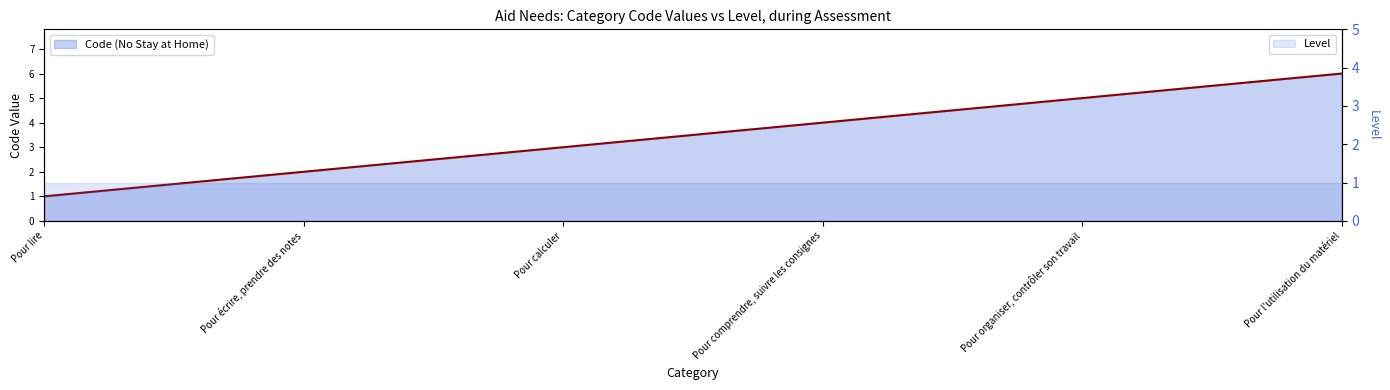

List the labels in order of value, largest first.

Pour l'utilisation du matériel, Pour organiser, contrôler son travail, Pour comprendre, suivre les consignes, Pour calculer, Pour écrire, prendre des notes, Pour lire